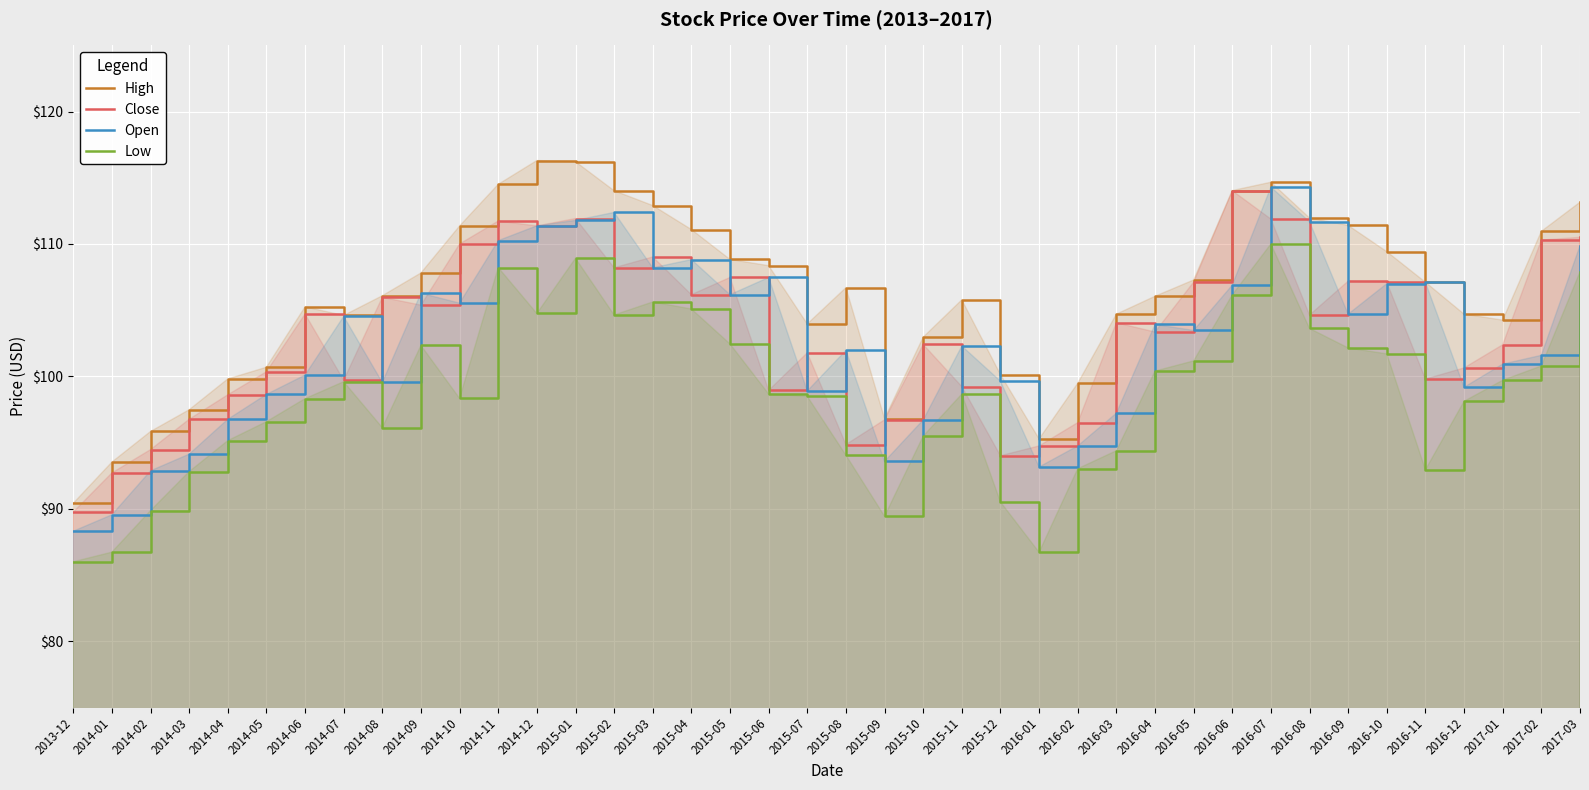

At which category does Open reach its first local valley?

2014-08